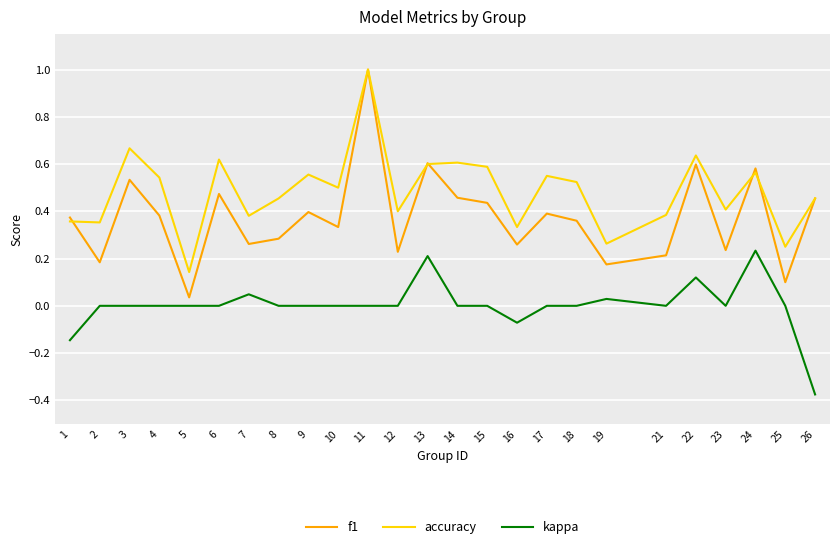

True or false: f1 and kappa cross at least once.

False